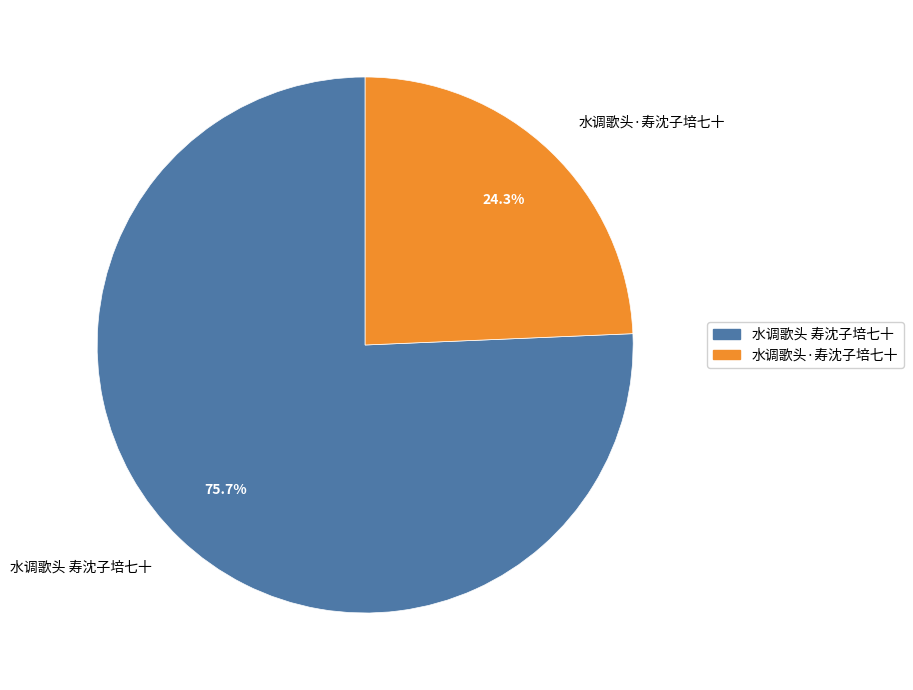

Between 水调歌头·寿沈子培七十 and 水调歌头 寿沈子培七十, which is larger?

水调歌头 寿沈子培七十